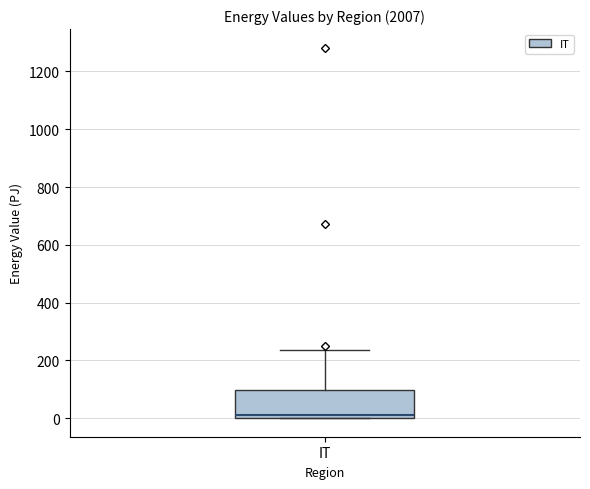

Transcribe this box plot: give where the median line is, the range the box spans, and where the two whiskers end, as read against the y-axis. The values are not printed on the chart, so give them approximately, as read against the axis.

median 20, box 0 to 100, whiskers 0 to 240